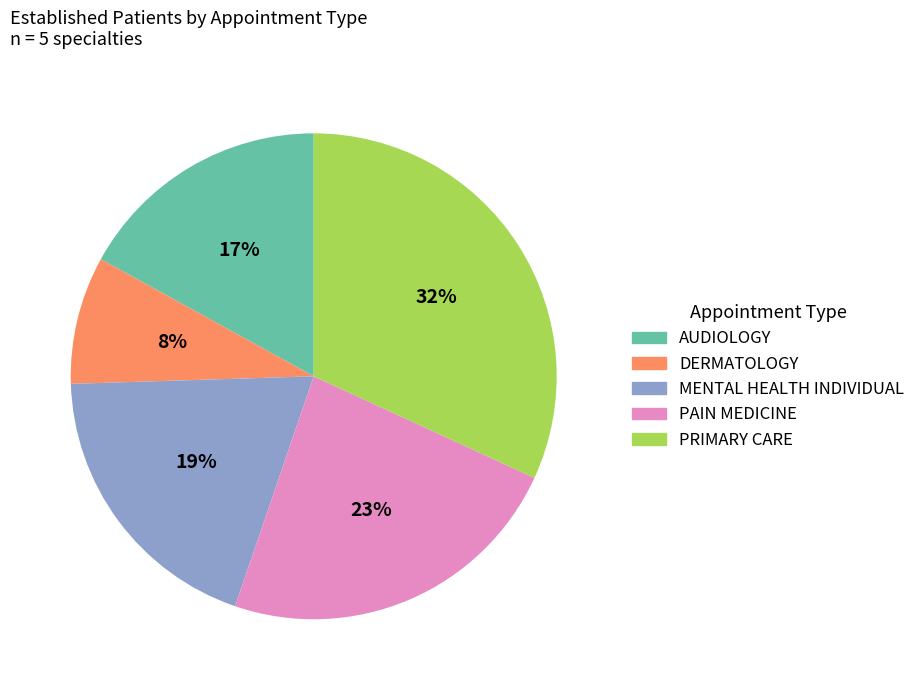

To the nearest percent, what portion does MENTAL HEALTH INDIVIDUAL represent?

19%